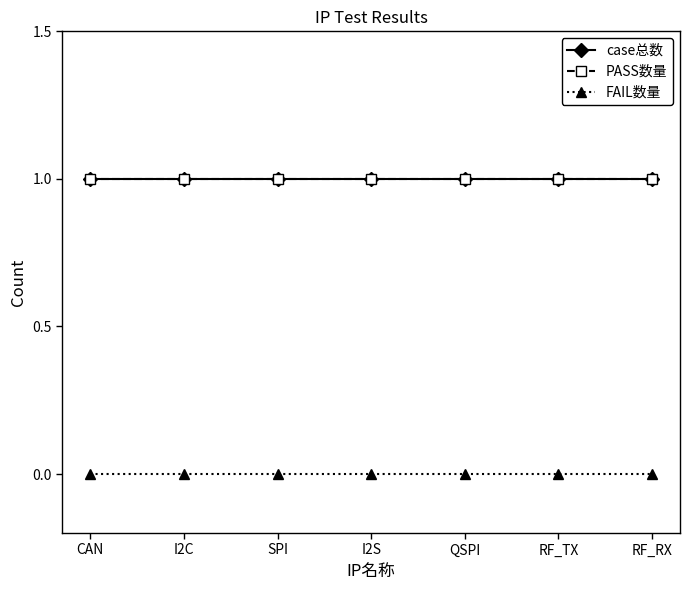

What is the label of the 7th point from the right?

CAN